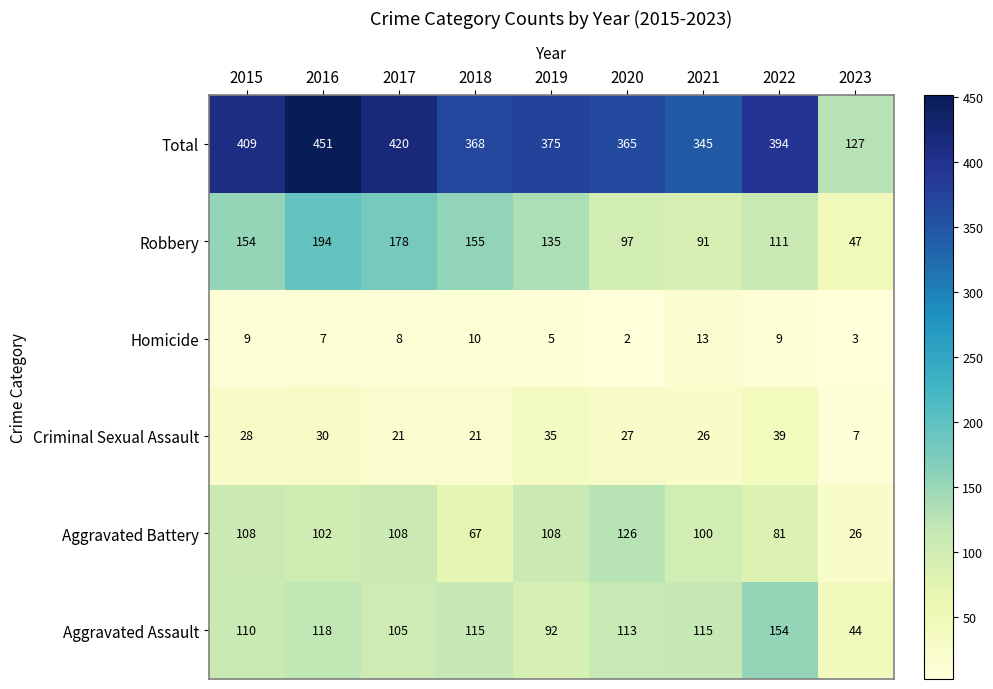

What is the difference between the Aggravated Battery values at 2015 and 2018?

41